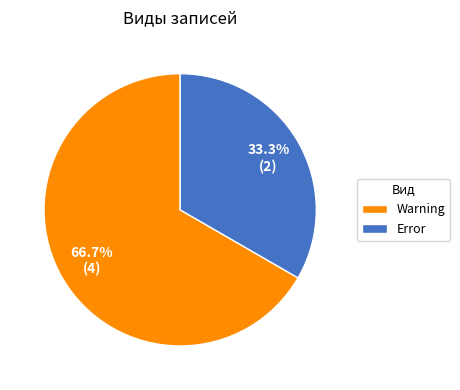

Which slice is the largest?

Warning